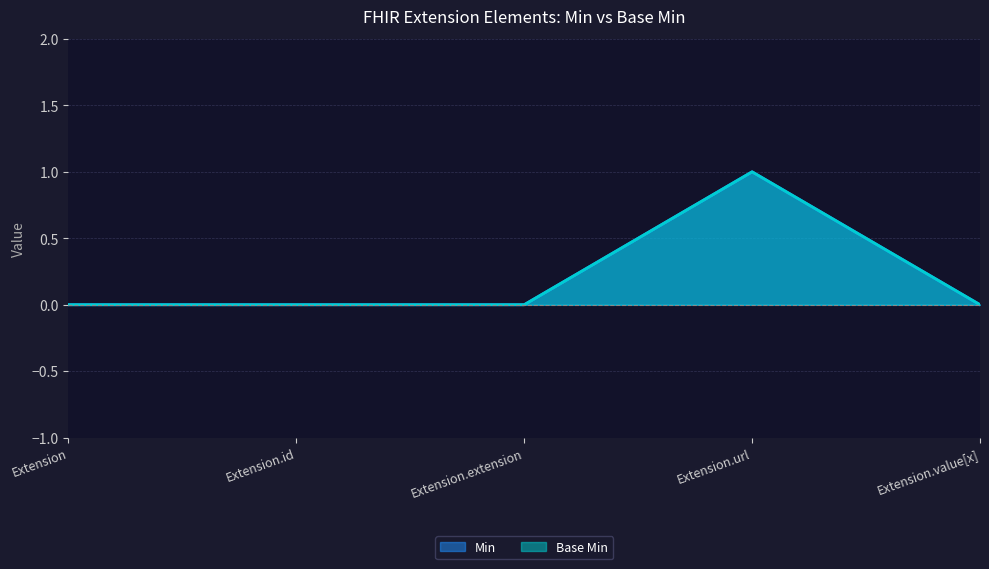

What is the label of the 2nd point from the right?

Extension.url